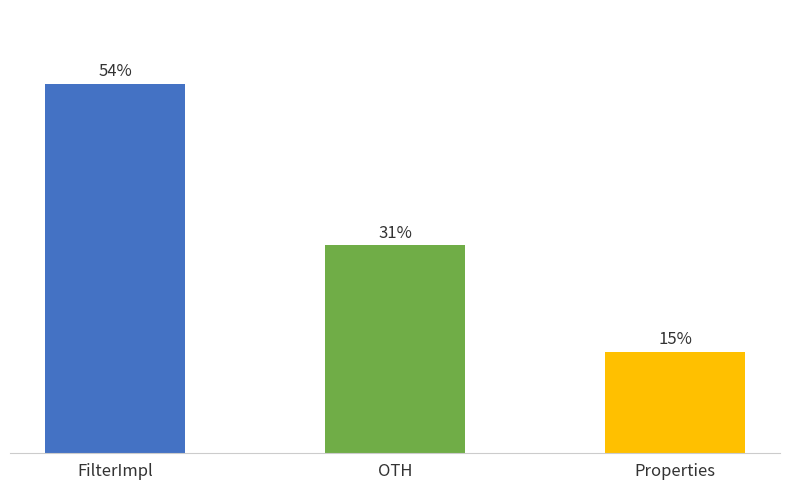

Are the bars horizontal?

No